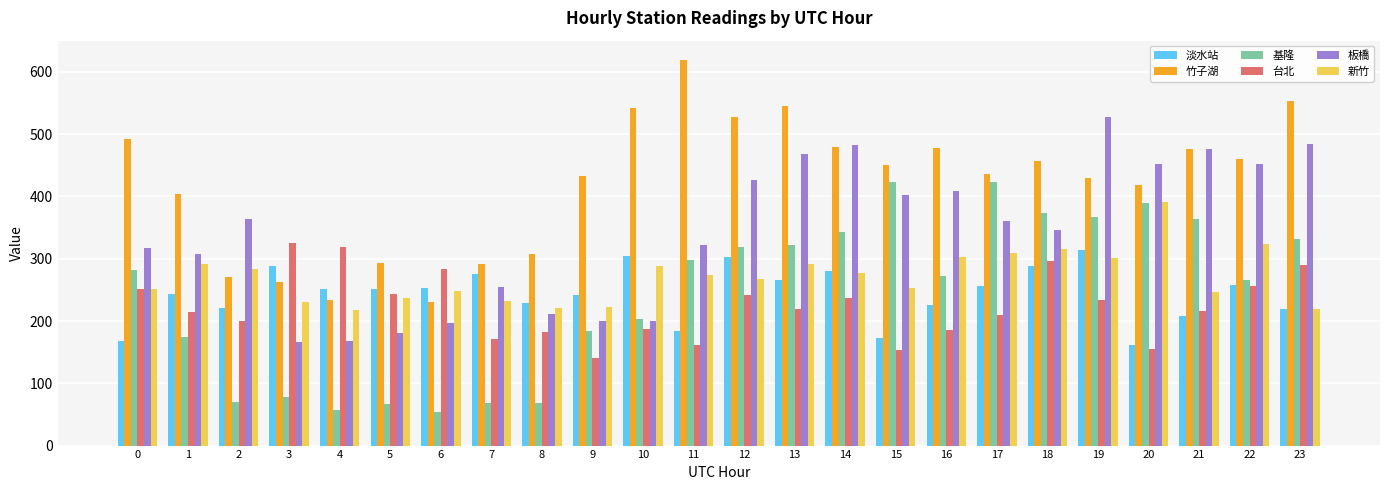

What is the average value of the 台北 series?

223.8